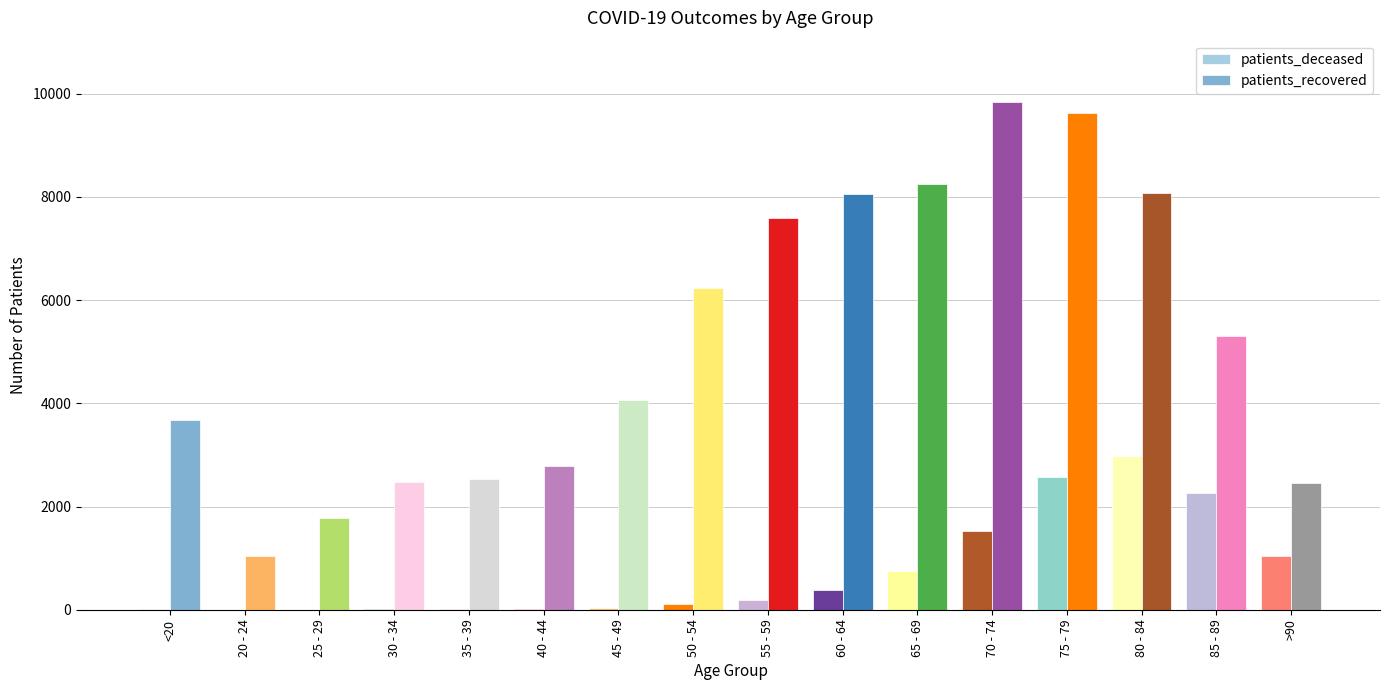

What is the difference between the maximum and minimum values in the patients_recovered series?

8803